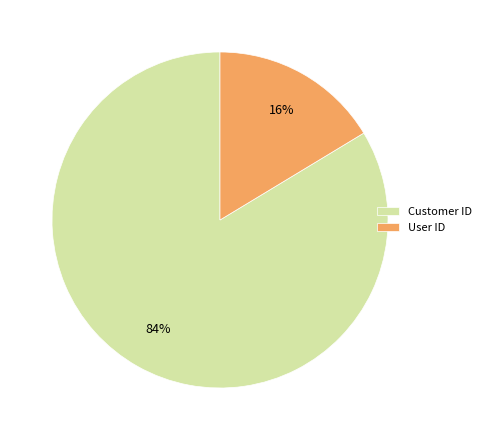

True or false: Customer ID accounts for 84% of the total.

True